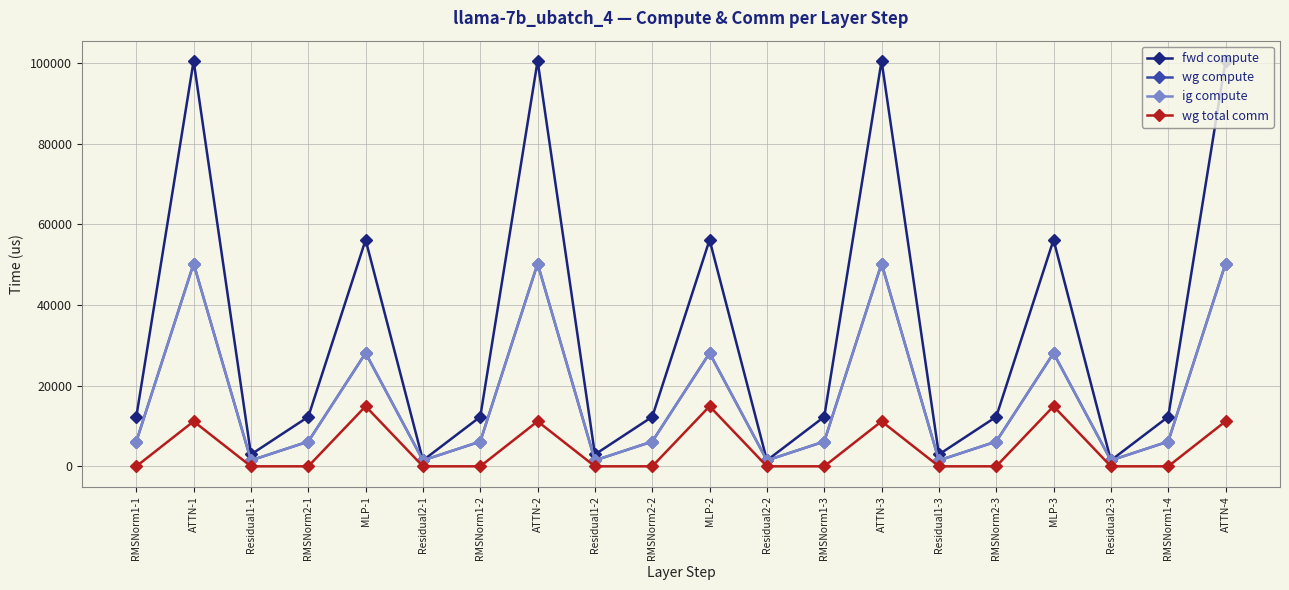

Rank the categories by fwd compute value from lowest to highest.

Residual2-1, Residual2-2, Residual2-3, Residual1-1, Residual1-2, Residual1-3, RMSNorm1-1, RMSNorm2-1, RMSNorm1-2, RMSNorm2-2, RMSNorm1-3, RMSNorm2-3, RMSNorm1-4, MLP-1, MLP-2, MLP-3, ATTN-1, ATTN-2, ATTN-3, ATTN-4